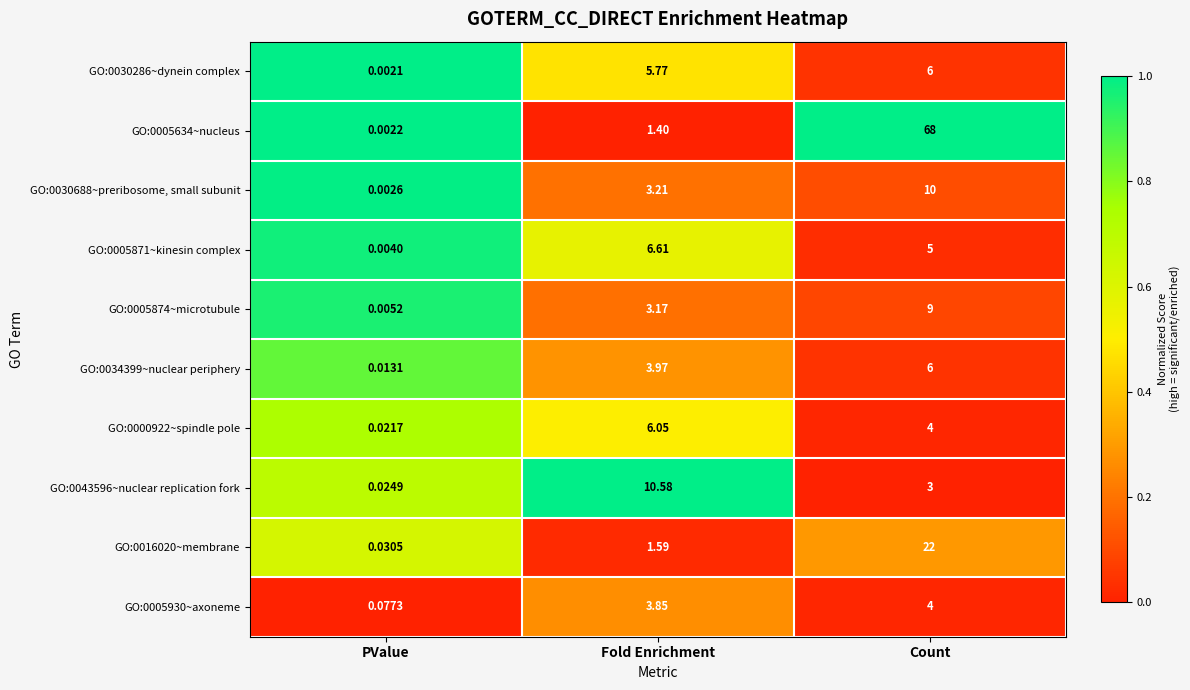

List the labels in order of GO:0005871~kinesin complex value, largest first.

Fold Enrichment, Count, PValue